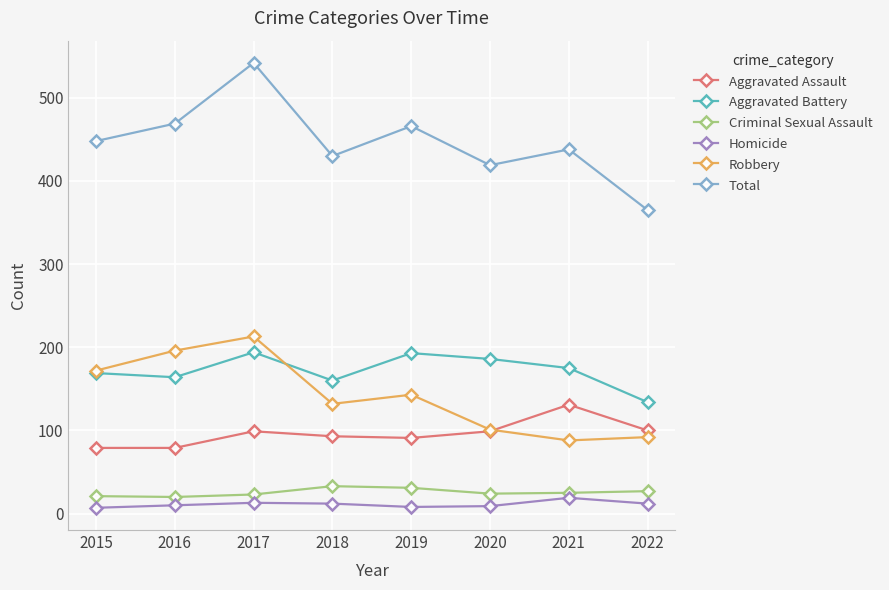

How many distinct data groups are displayed?

6